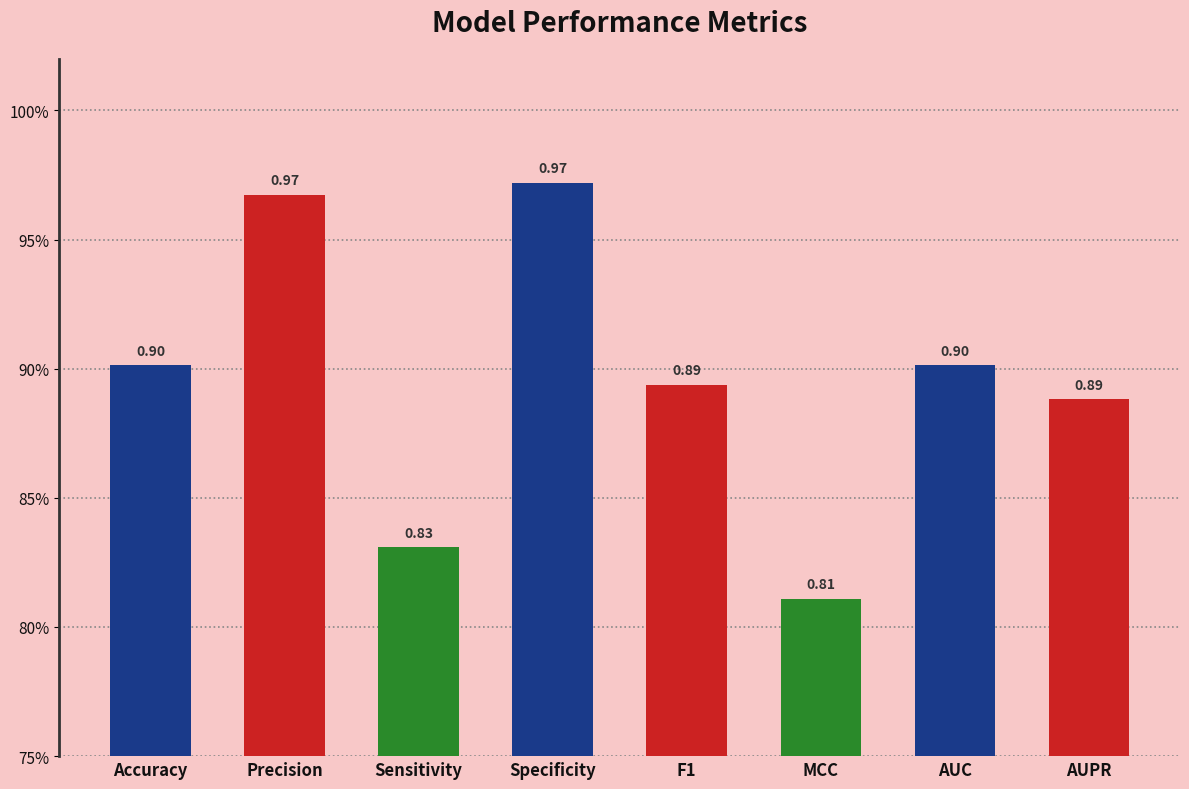

How many values are between 0 and 1?

8